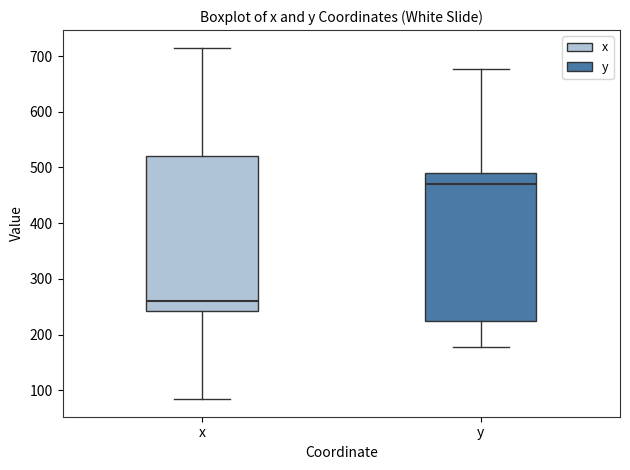

Reading left to right, transcribe this box plot: for each box, give where its median line is, the range the box spans, and where its two whiskers end, as read against the y-axis. The values are not printed on the chart, so give them approximately, as read against the axis.

x: median 260, box 240 to 520, whiskers 80 to 720
y: median 470, box 220 to 490, whiskers 180 to 680